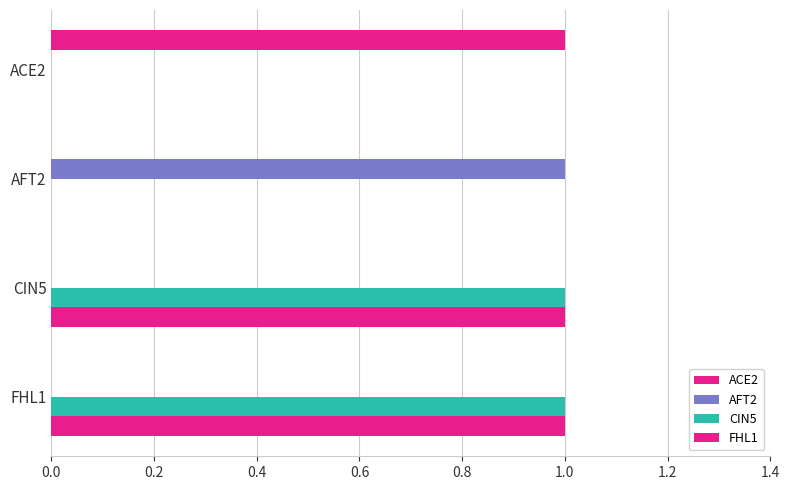

How many distinct data groups are displayed?

4